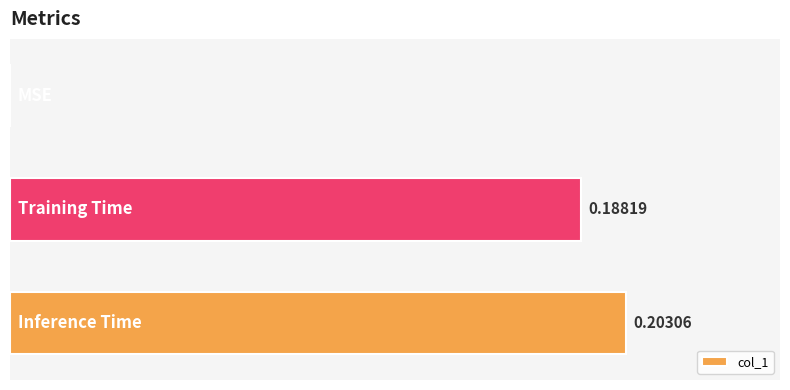

Where is the data nearest to the value 0?

MSE